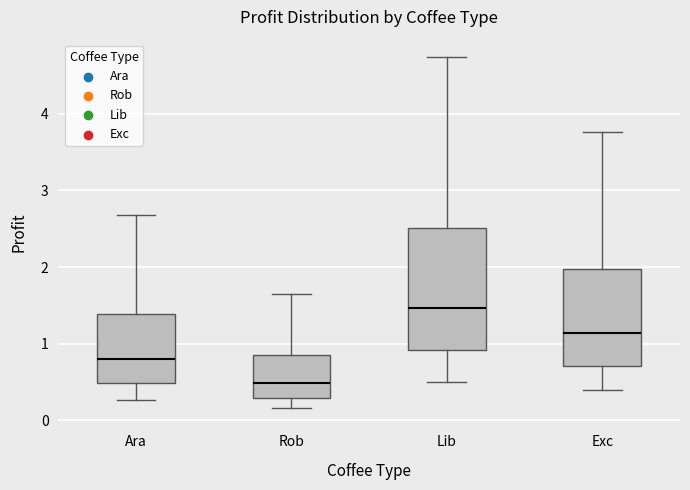

Which box's median line is the highest?

Lib